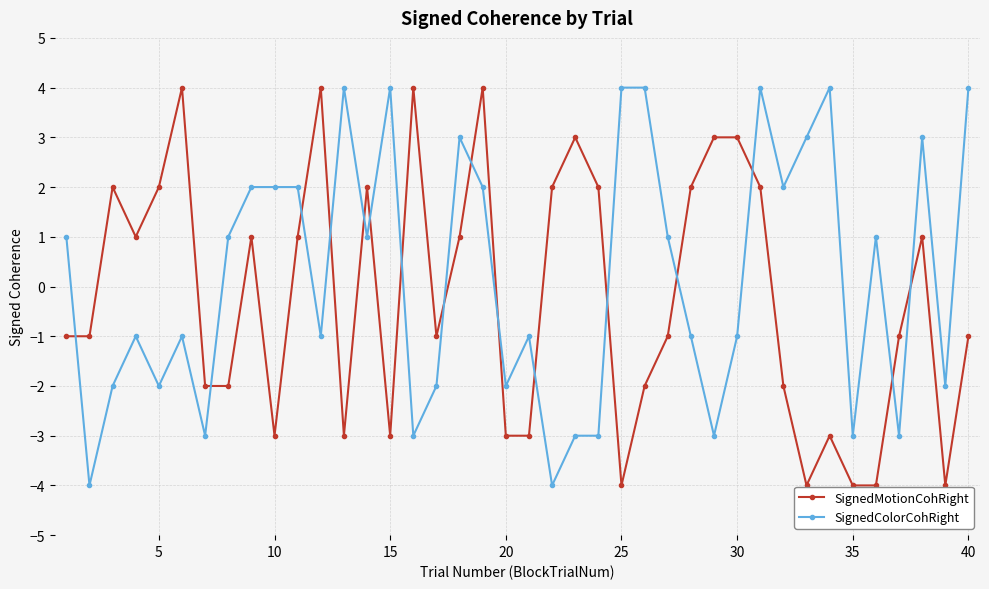

What is the sum of all SignedMotionCohRight values?

-8